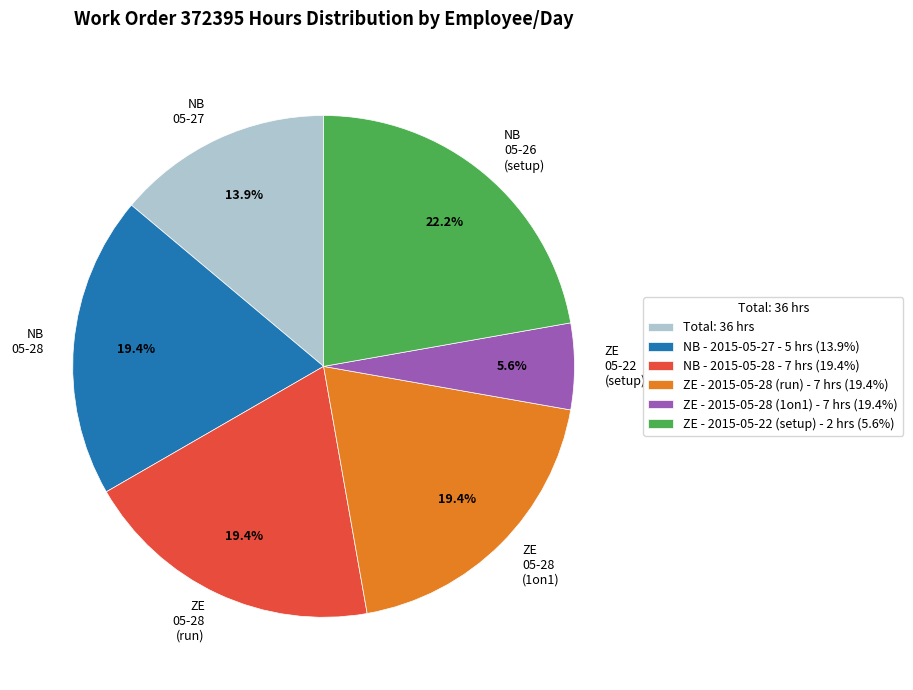

Which has a higher value, NB 05-27 or ZE 05-28 (run)?

ZE 05-28 (run)